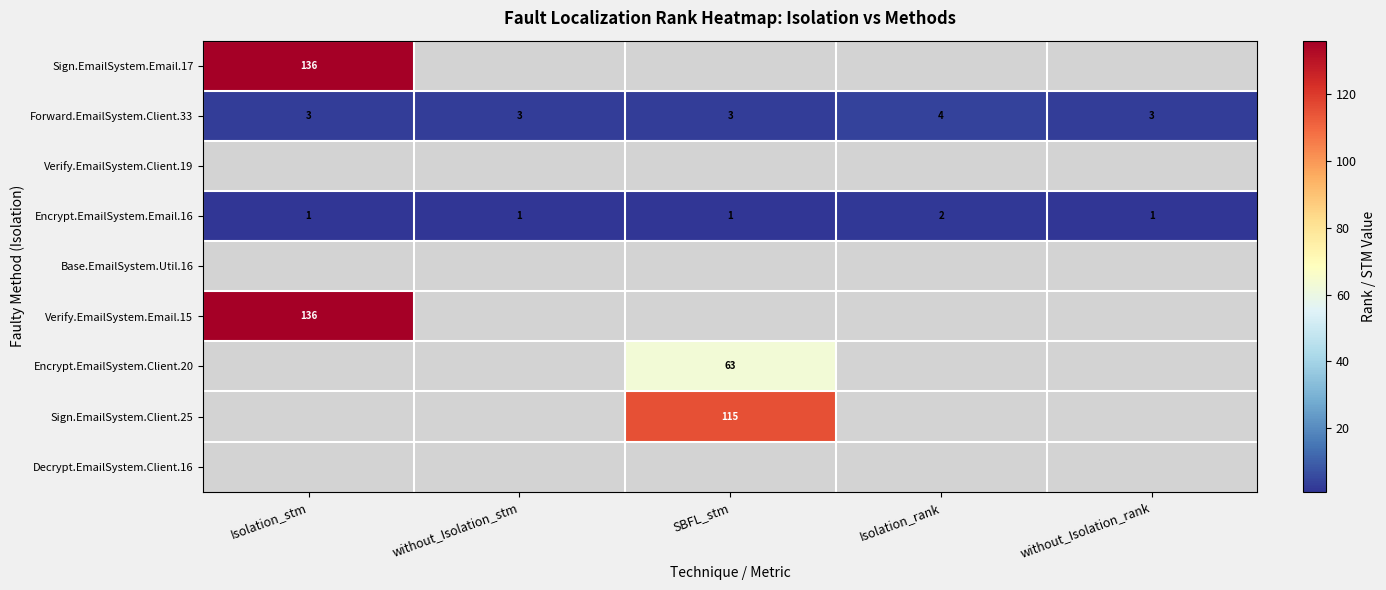

The Encrypt.EmailSystem.Email.16 series shows 1 at Isolation_rank. True or false?

False